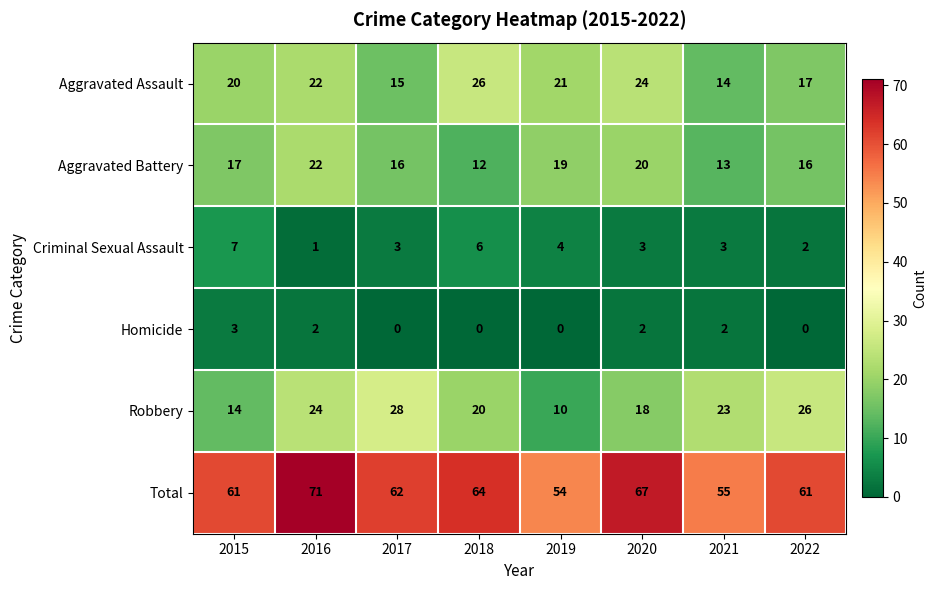

True or false: Robbery has a value of 41 at 2016.

False